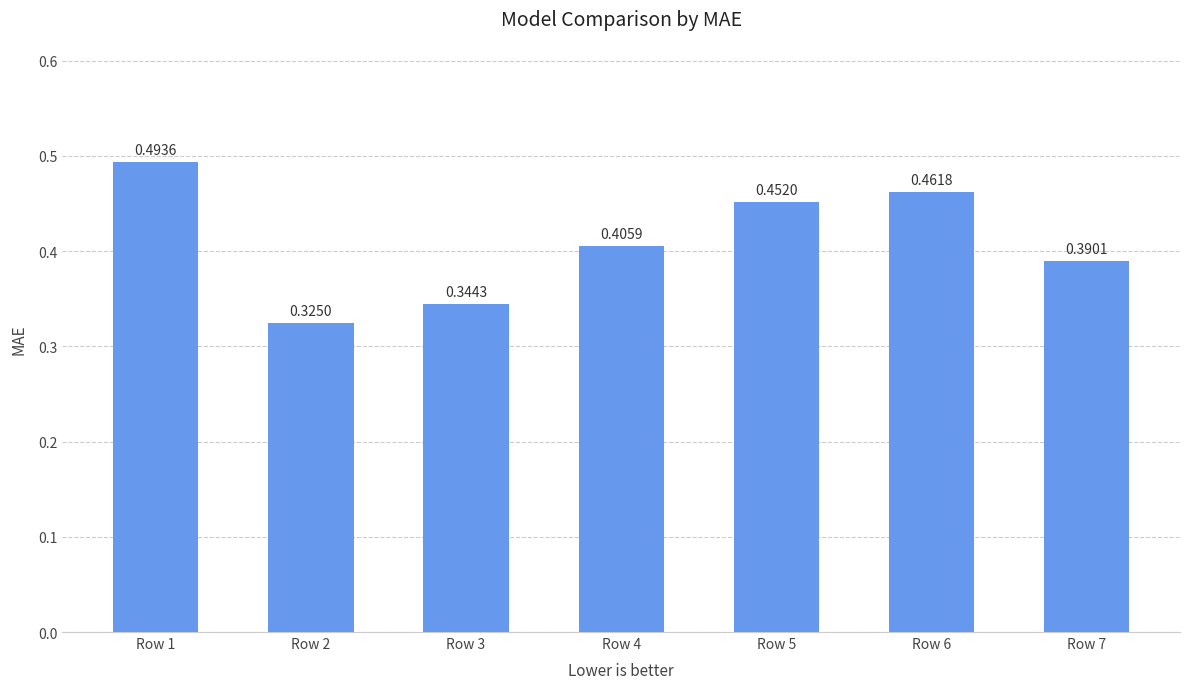

Which category has the highest value across all series?

Row 1